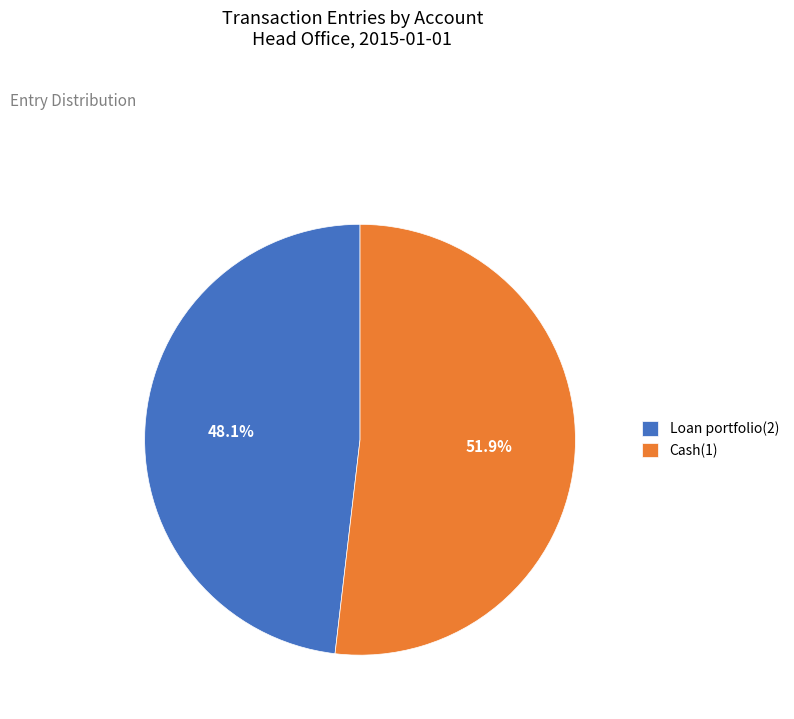

What is the smallest slice in the pie chart?

Loan portfolio(2)